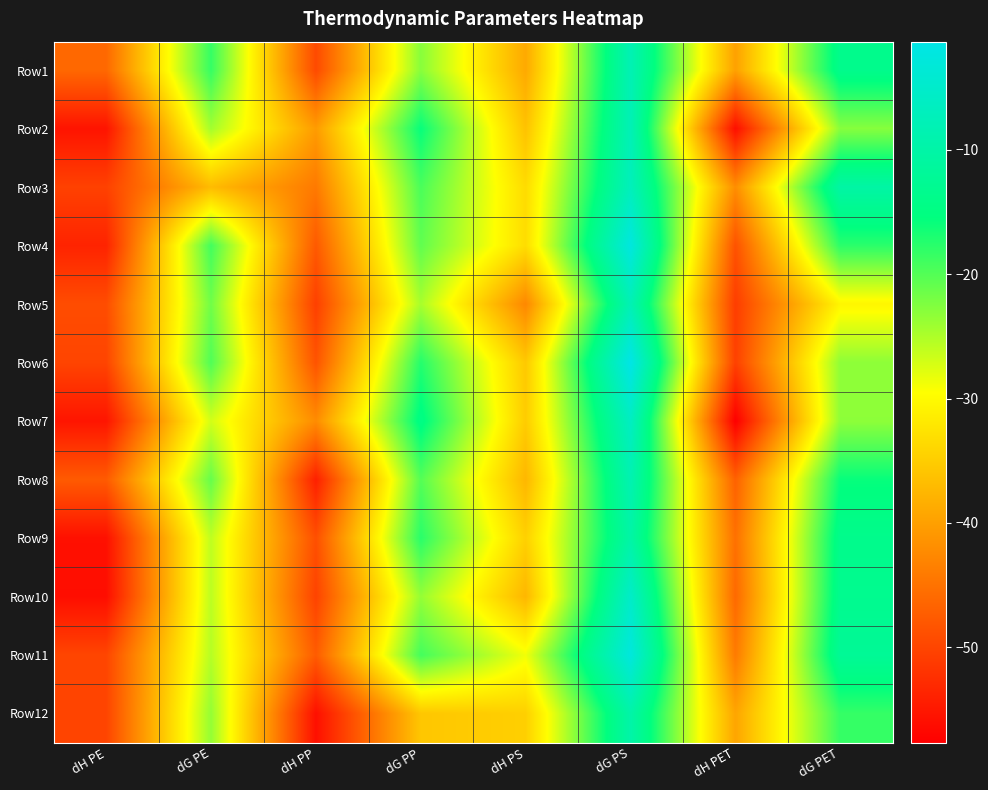

How many data points does each series have?

8